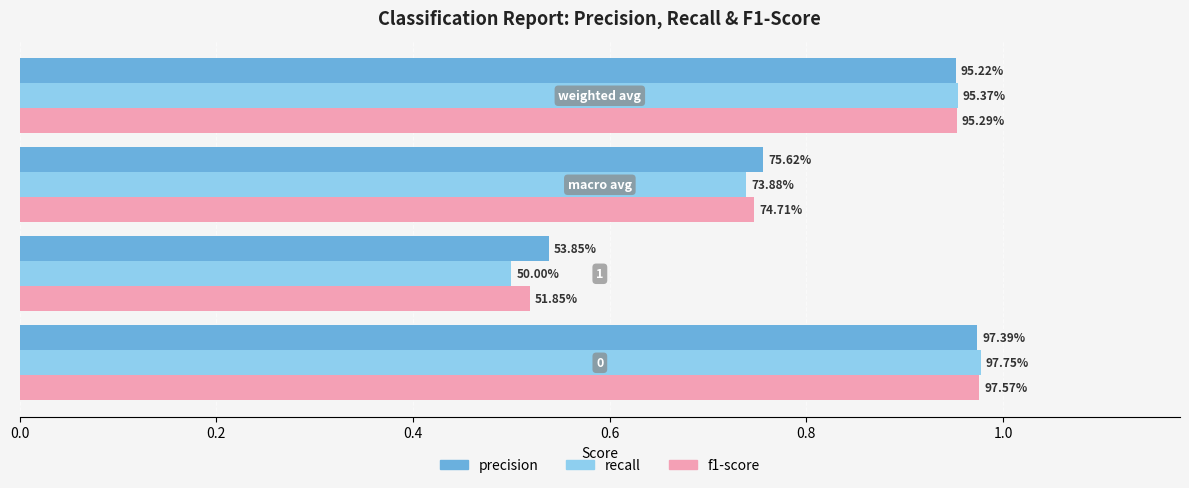

What are all the series names shown in the legend?

precision, recall, f1-score